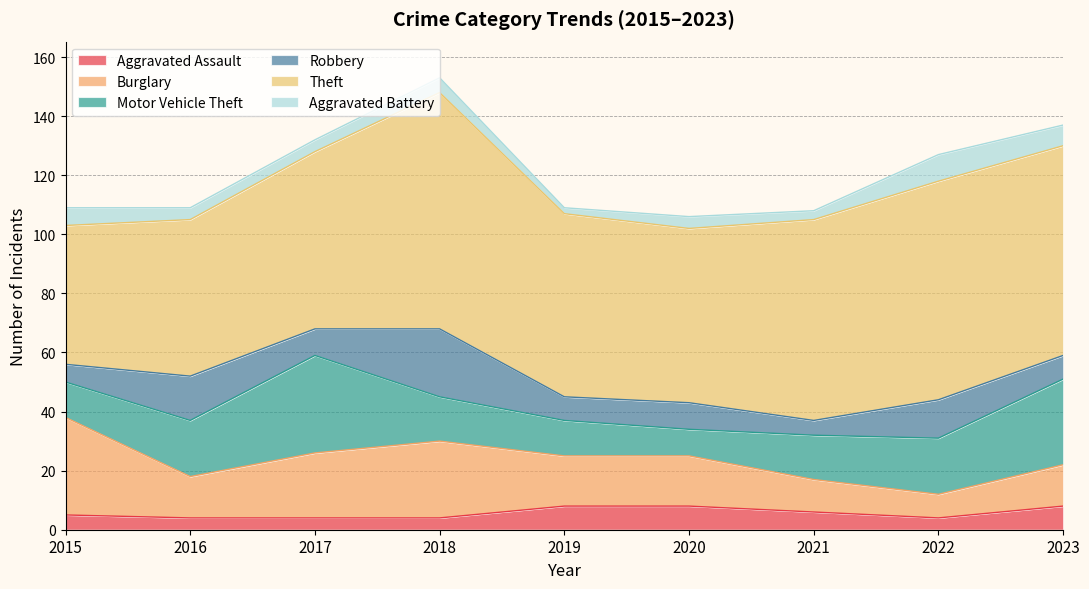

True or false: Theft and Motor Vehicle Theft intersect in this chart.

False